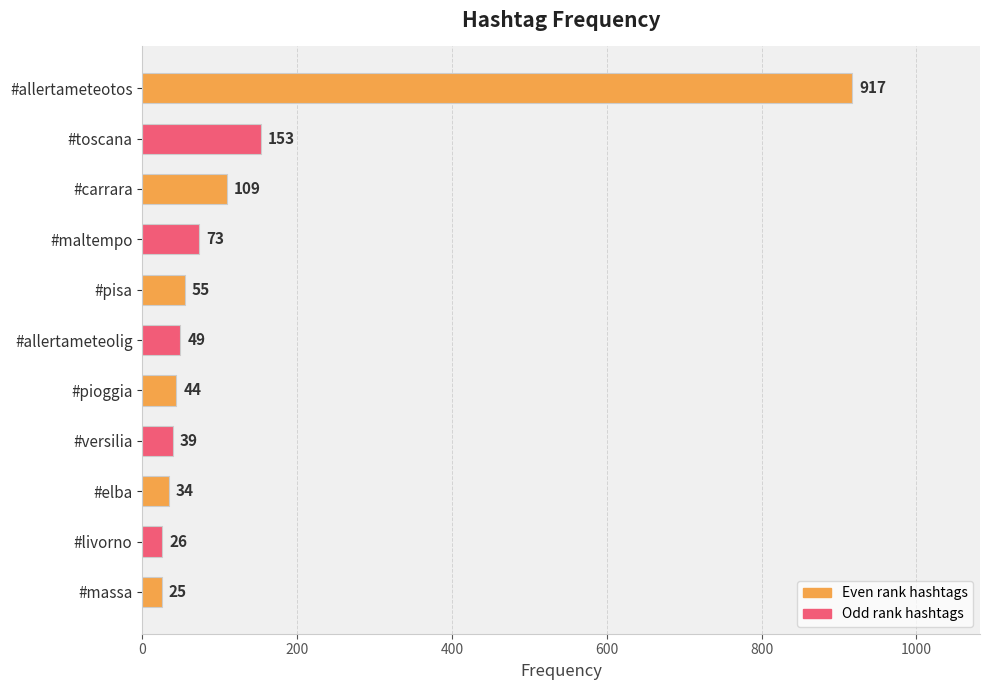

Count the number of data series in this chart.

1